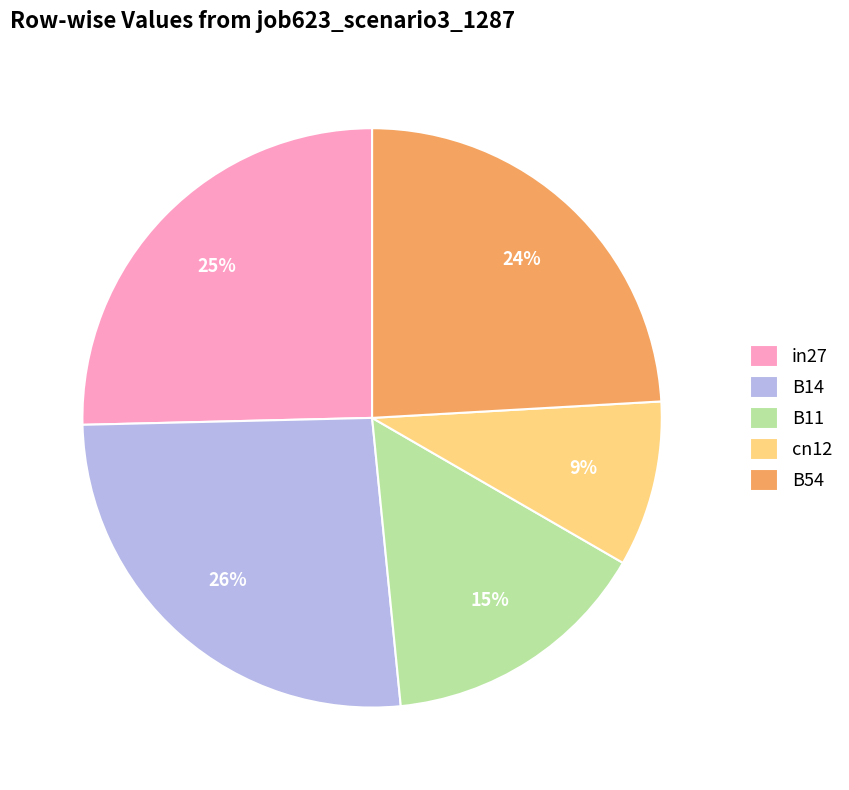

What is the largest slice in the pie chart?

B14